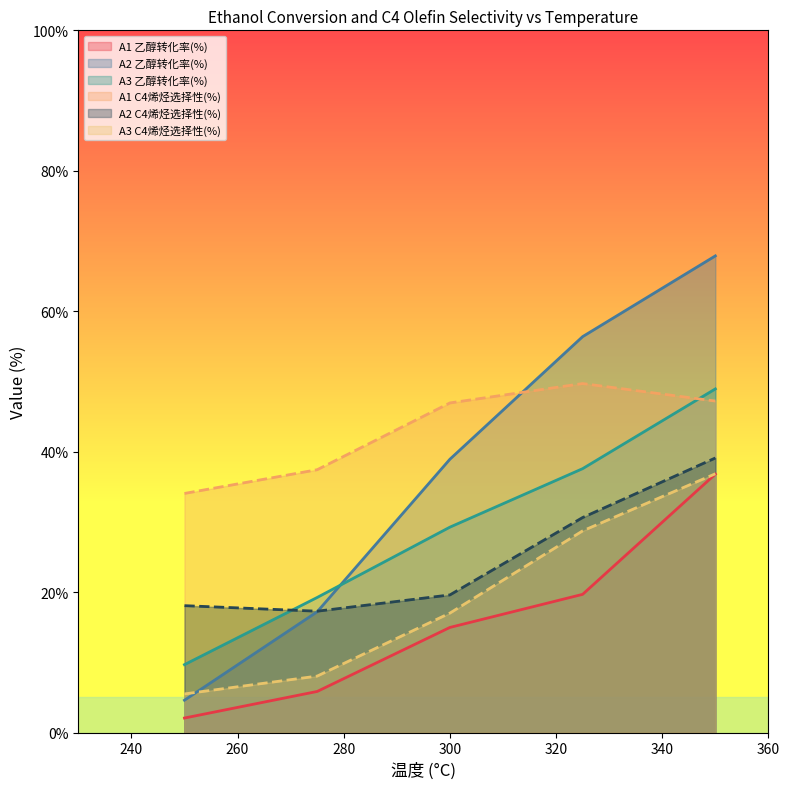

How many distinct data groups are displayed?

6